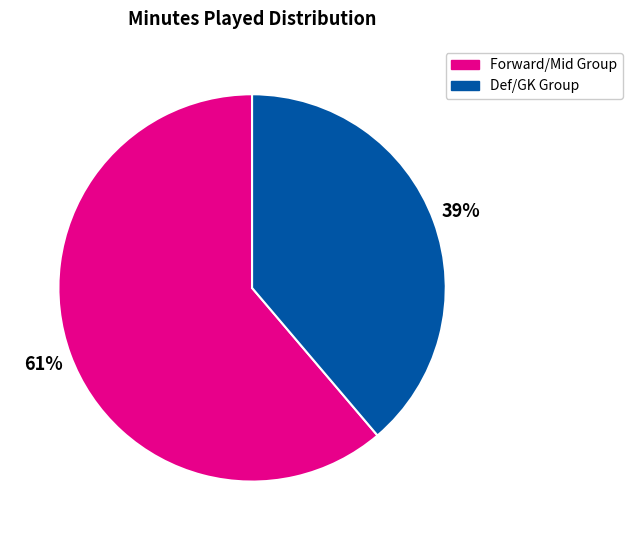

Between Forward/Mid Group and Def/GK Group, which is larger?

Forward/Mid Group